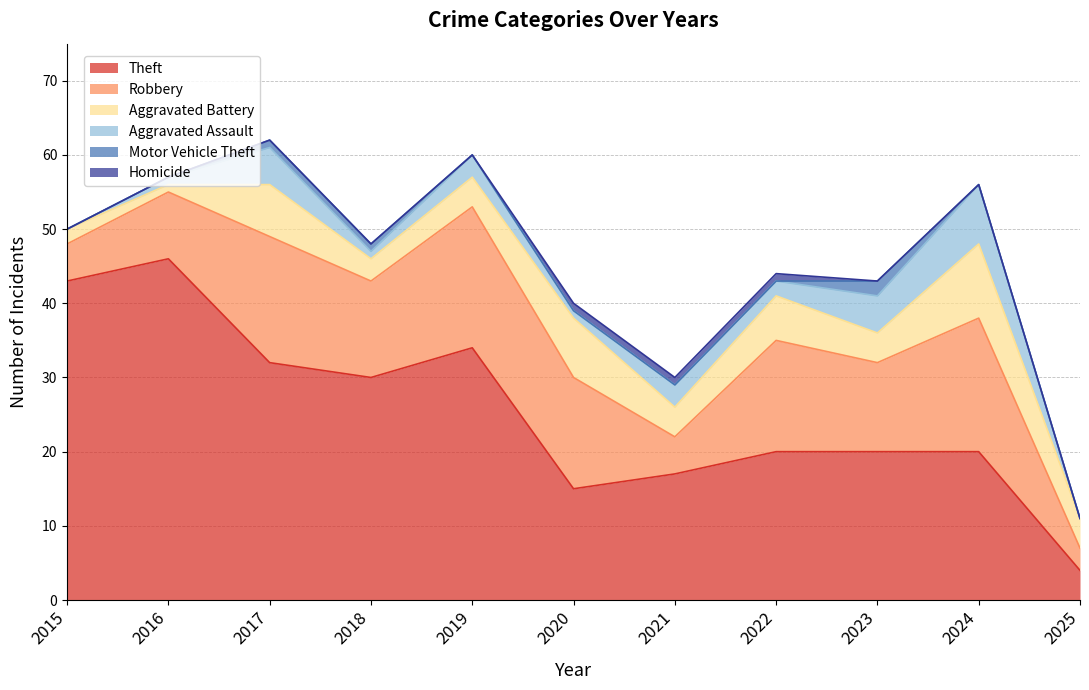

What is the total value across all series at 2017?

62